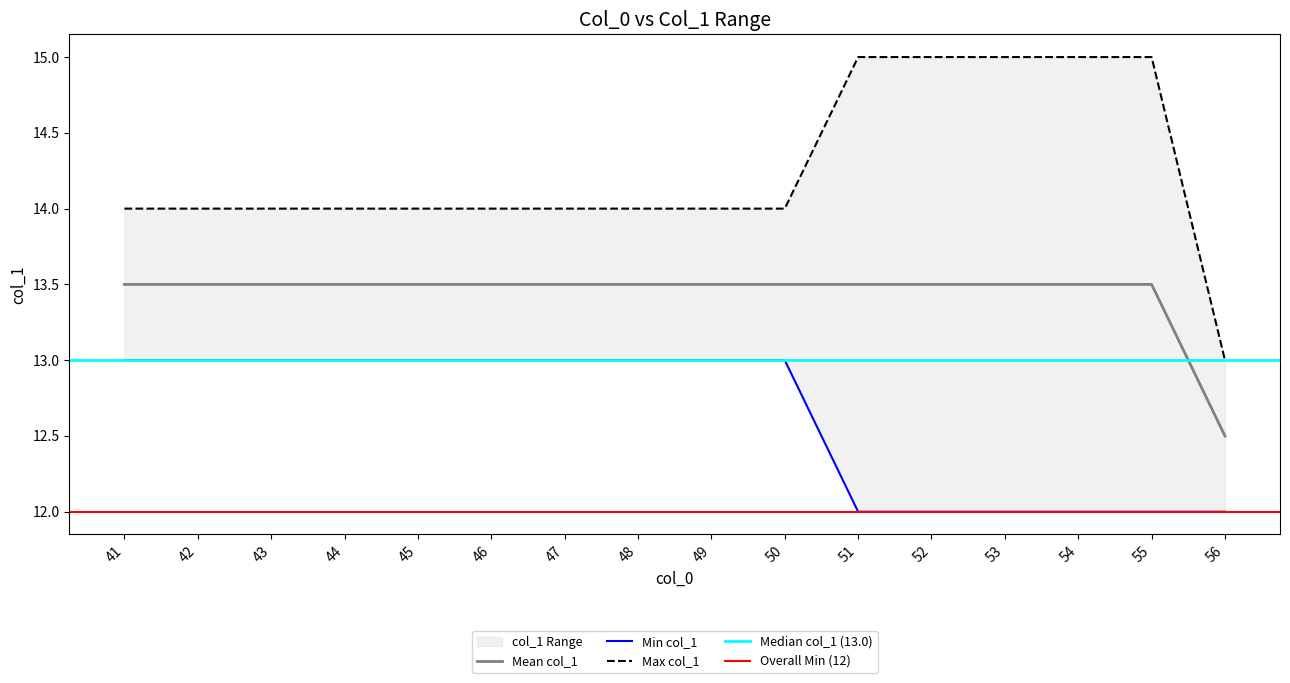

At which category does the chart reach its minimum across all series?

51